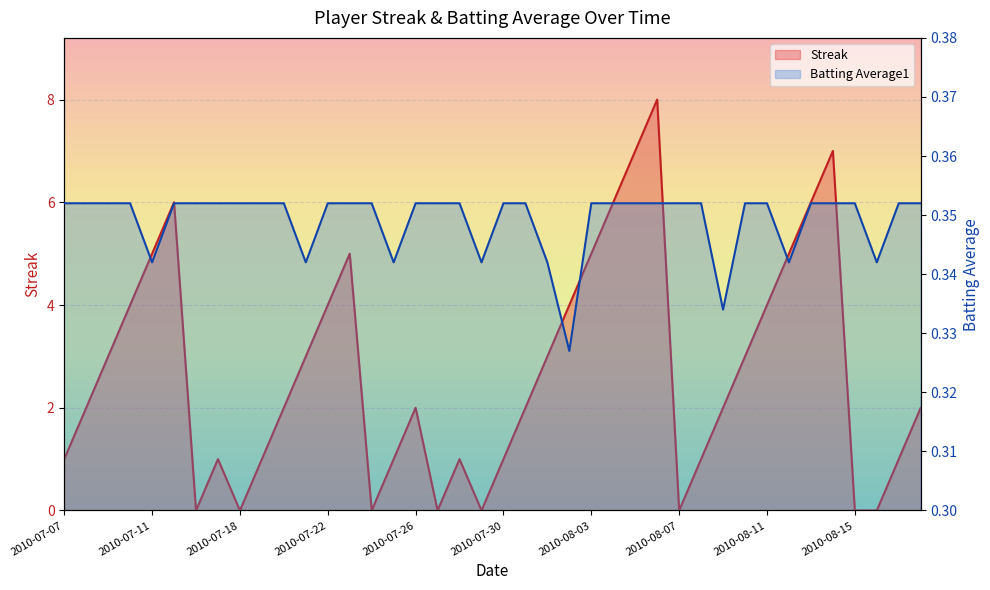

Reading left to right, transcribe all the data shown in this chart.

Streak: 1.0	2.0	3.0	4.0	5.0	6.0	0.0	1.0	0.0	1.0	2.0	3.0	4.0	5.0	0.0	1.0	2.0	0.0	1.0	0.0	1.0	2.0	3.0	4.0	5.0	6.0	7.0	8.0	0.0	1.0	2.0	3.0	4.0	5.0	6.0	7.0	0.0	0.0	1.0	2.0
Batting Average1: 0.4	0.4	0.4	0.4	0.3	0.4	0.4	0.4	0.4	0.4	0.4	0.3	0.4	0.4	0.4	0.3	0.4	0.4	0.4	0.3	0.4	0.4	0.3	0.3	0.4	0.4	0.4	0.4	0.4	0.4	0.3	0.4	0.4	0.3	0.4	0.4	0.4	0.3	0.4	0.4